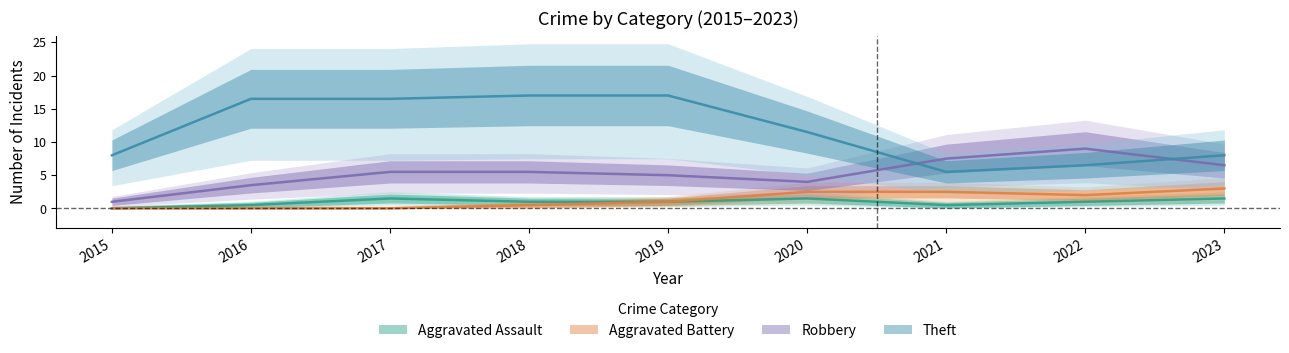

Which series has the largest range (max minus min)?

Theft